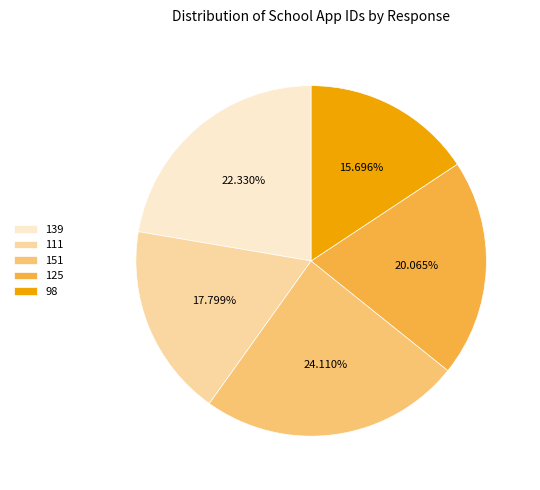

Is it true that 98 is 16% of the pie?

True